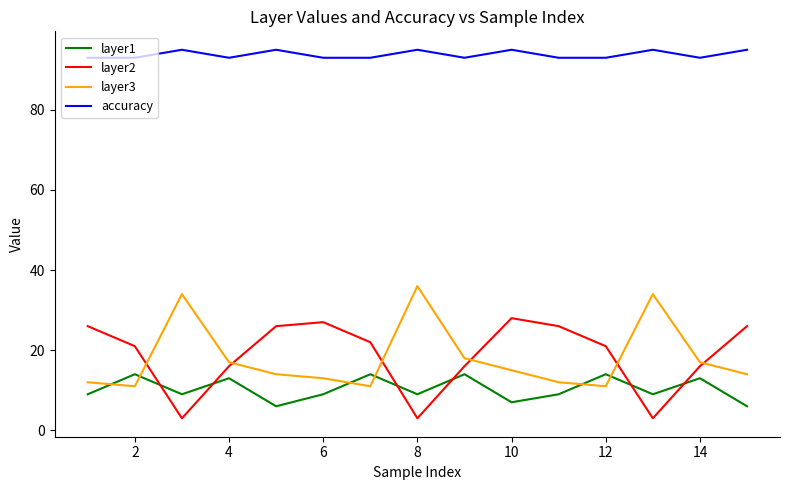

Rank the series by their maximum value, from lowest to highest.

layer1, layer2, layer3, accuracy